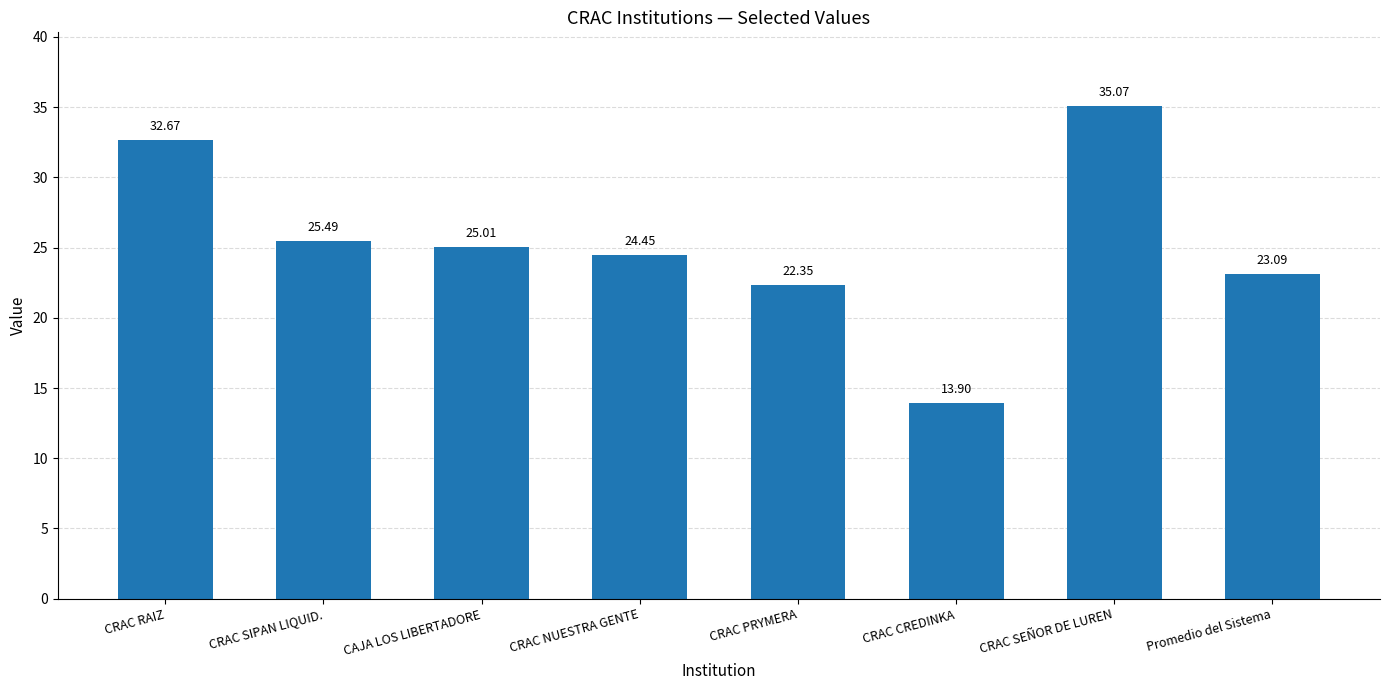

Are the bars horizontal?

No